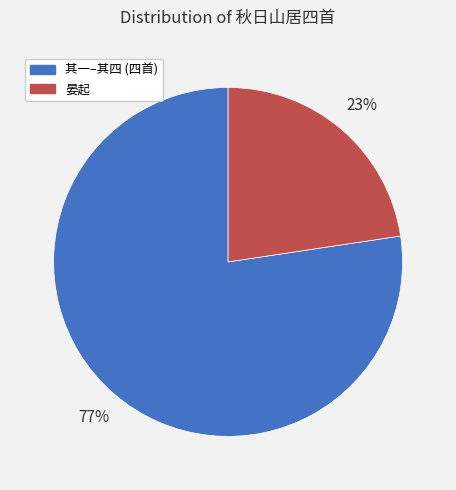

Is there a majority slice in this chart?

Yes